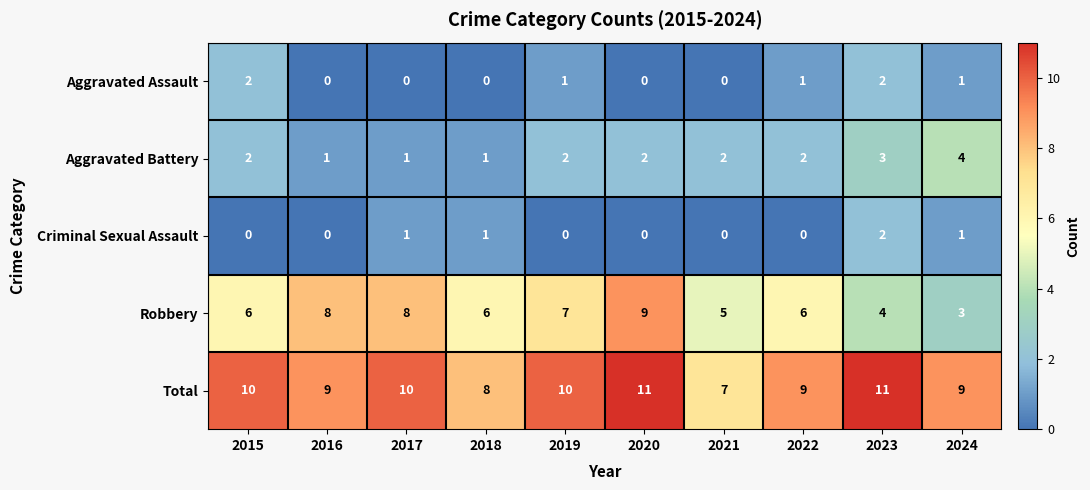

How many Aggravated Battery values are between 1 and 2?

8